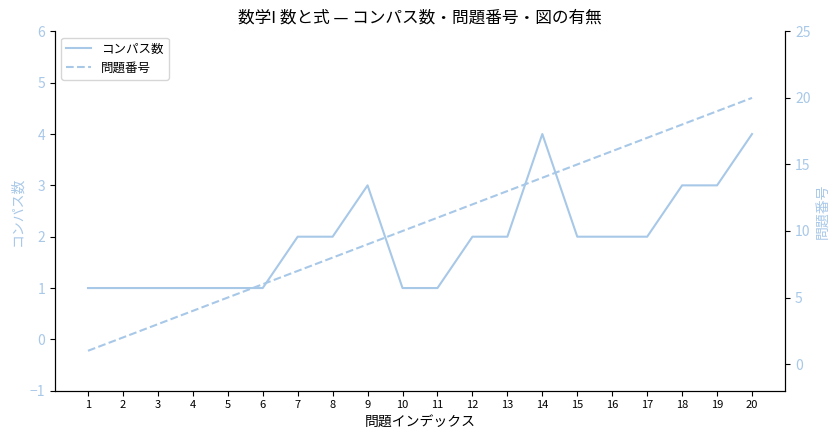

What is the minimum value for コンパス数?

1